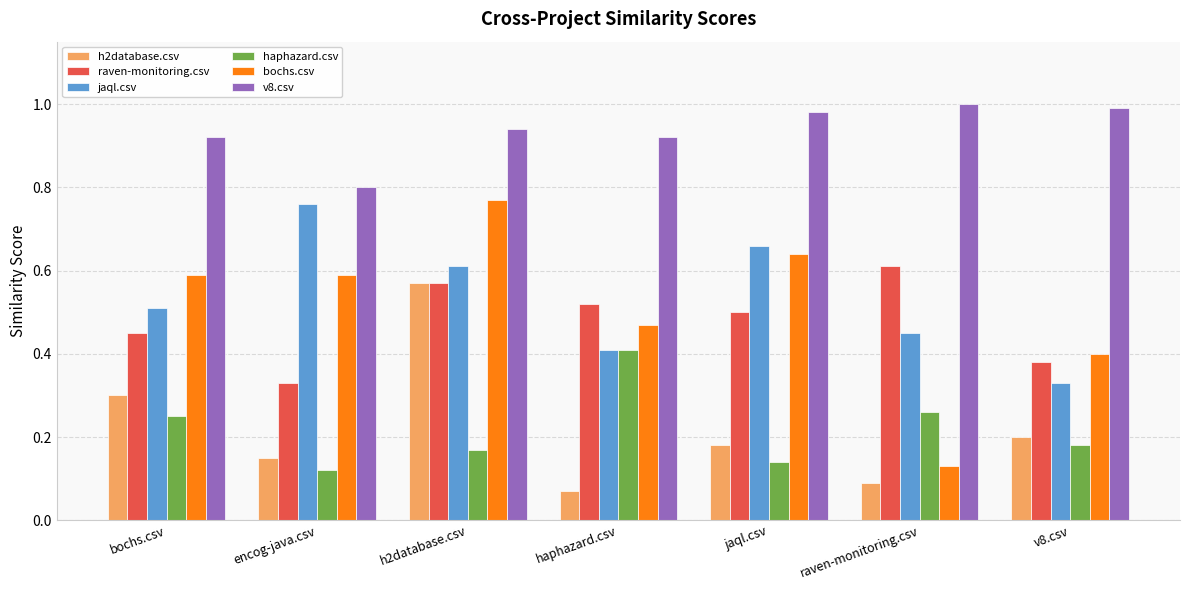

The value of v8.csv at jaql.csv is 1.6. True or false?

False